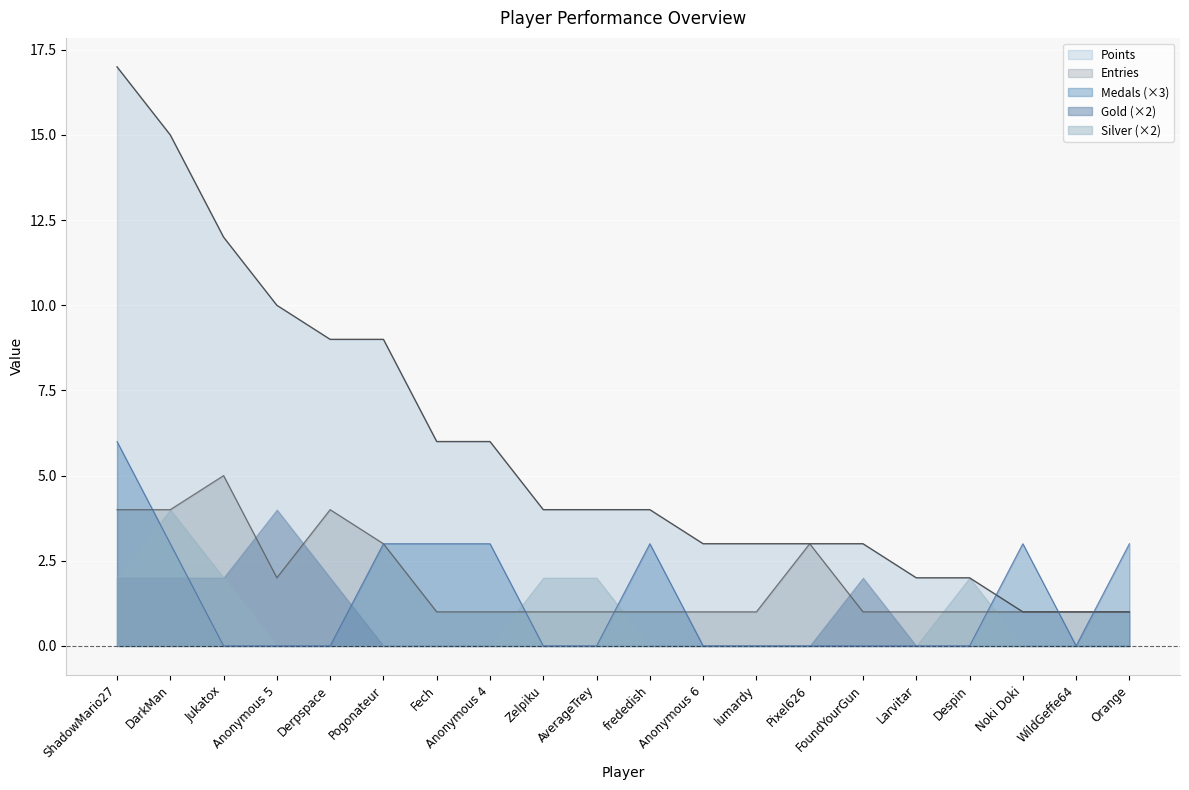

What is the greatest value displayed?

17